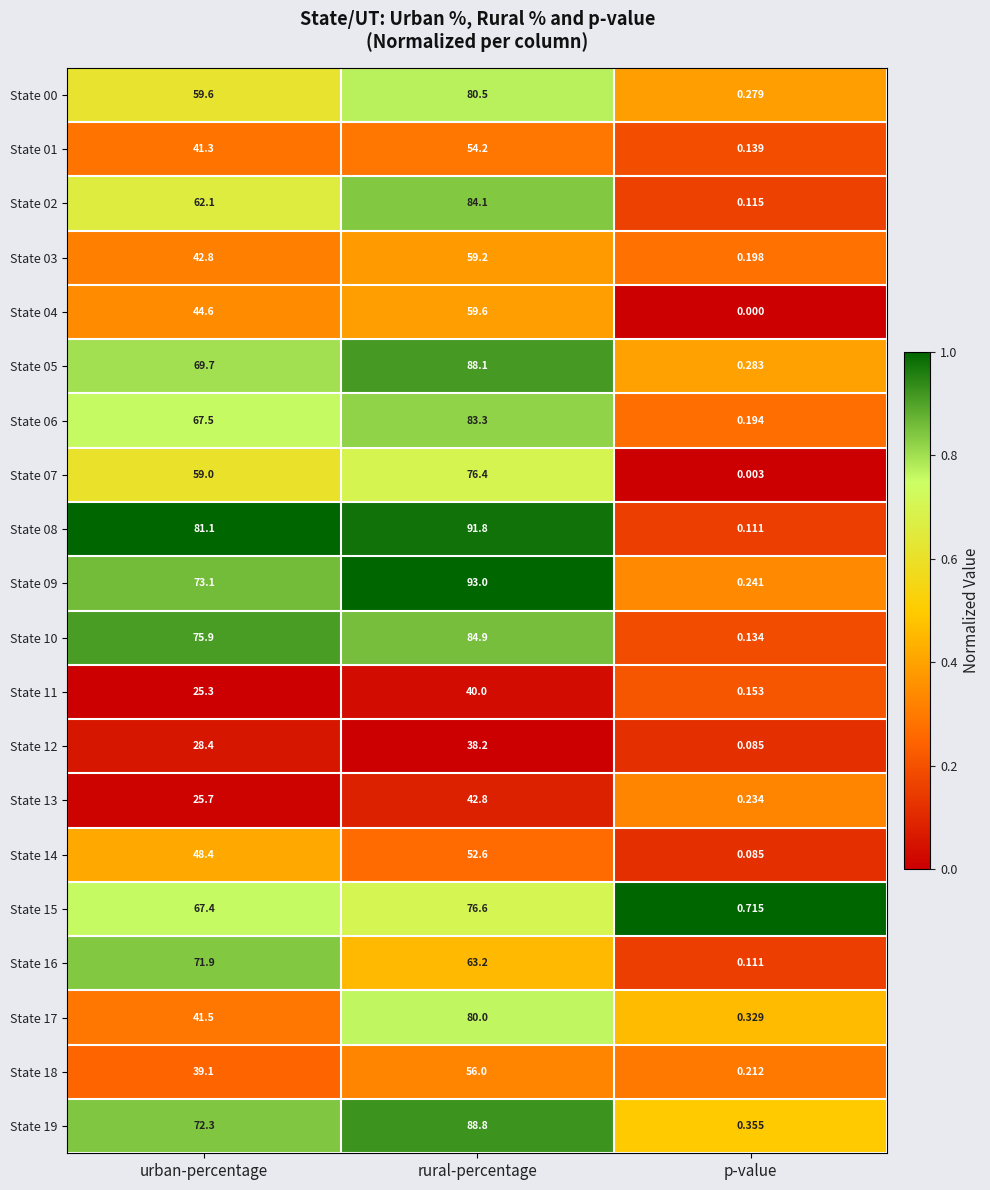

Which category has the highest value in the State 06 series?

rural-percentage